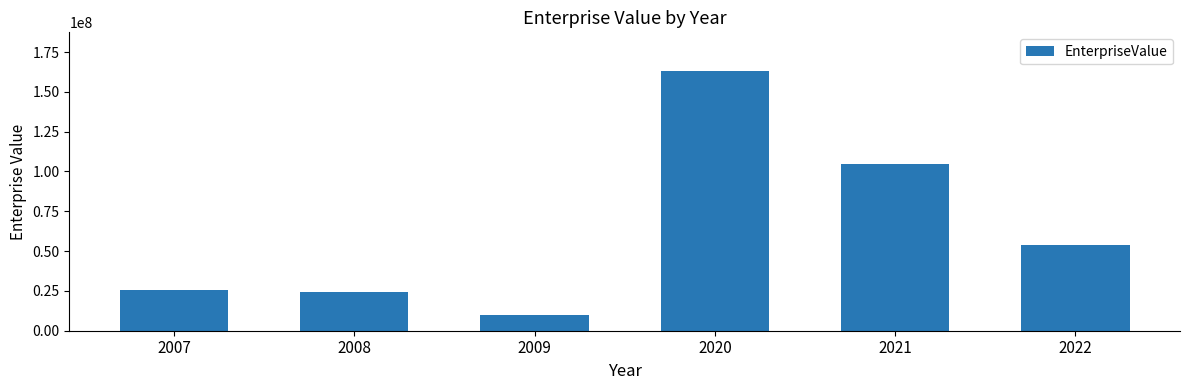

What is the sum of the values at 2009 and 2020?

172853048.0